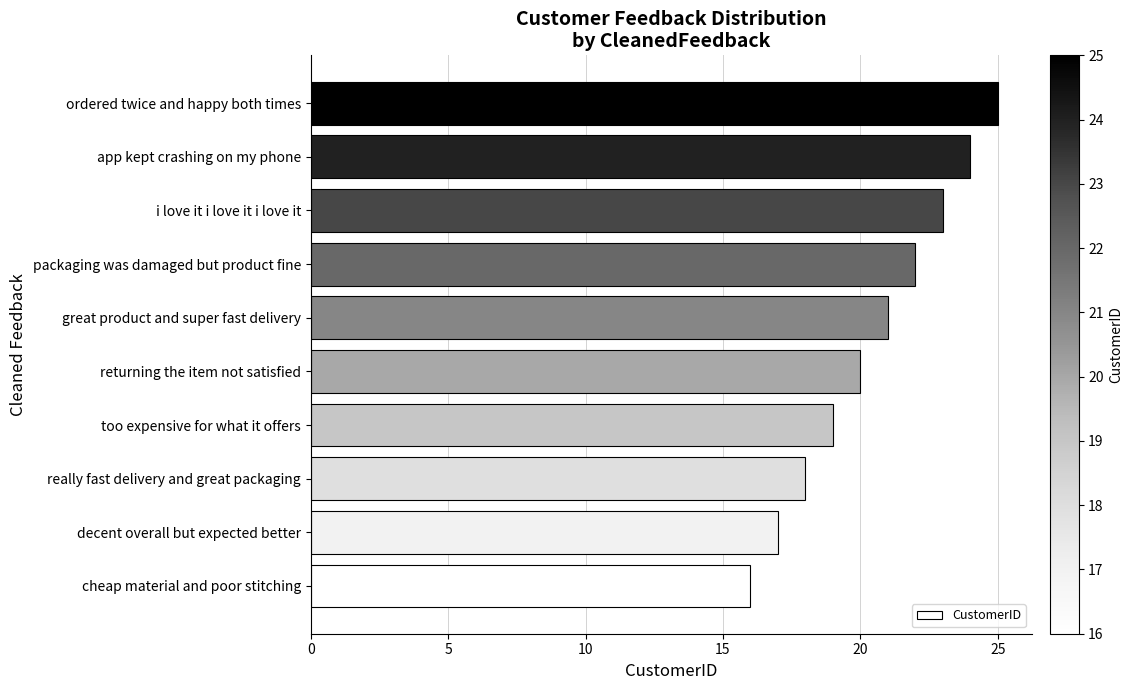

Approximately how many times larger is the value at really fast delivery and great packaging compared to packaging was damaged but product fine?

0.8